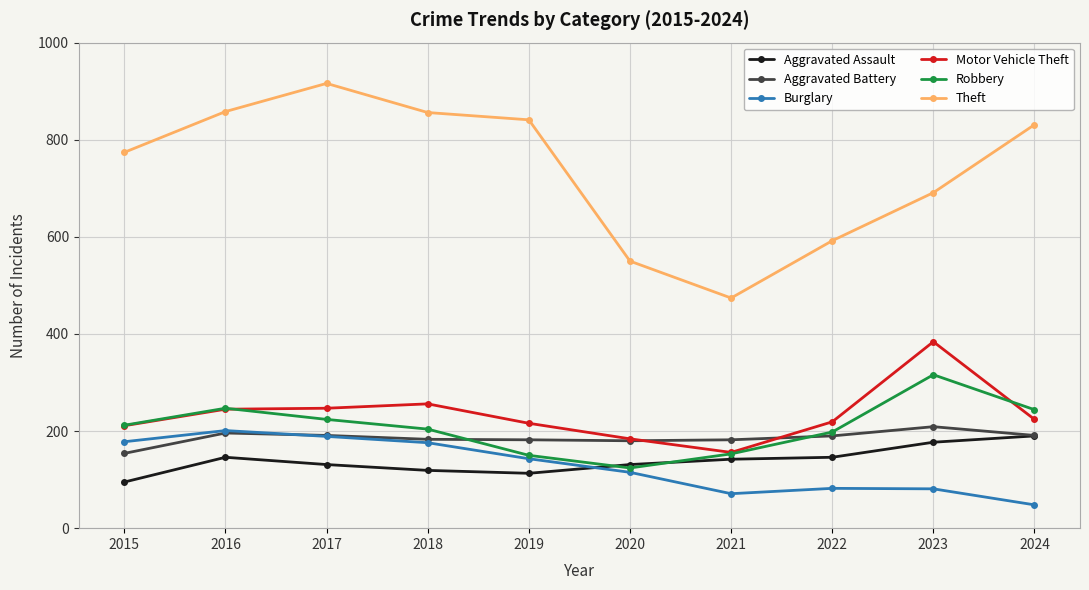

What is the average value of the Aggravated Assault series?

139